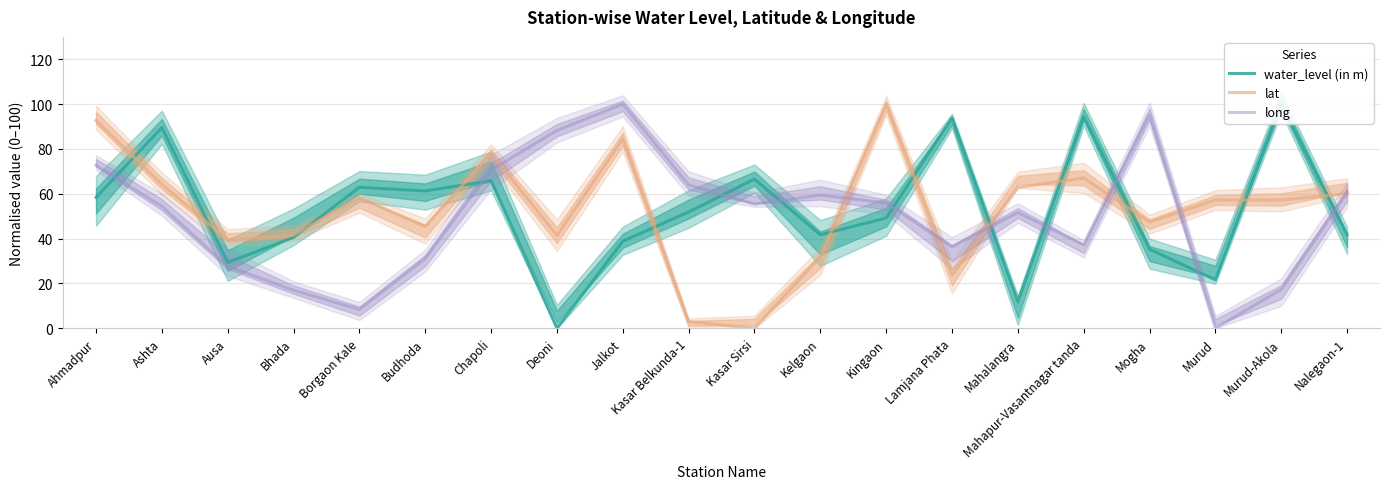

The lat series shows 22.5 at Ashta. True or false?

False